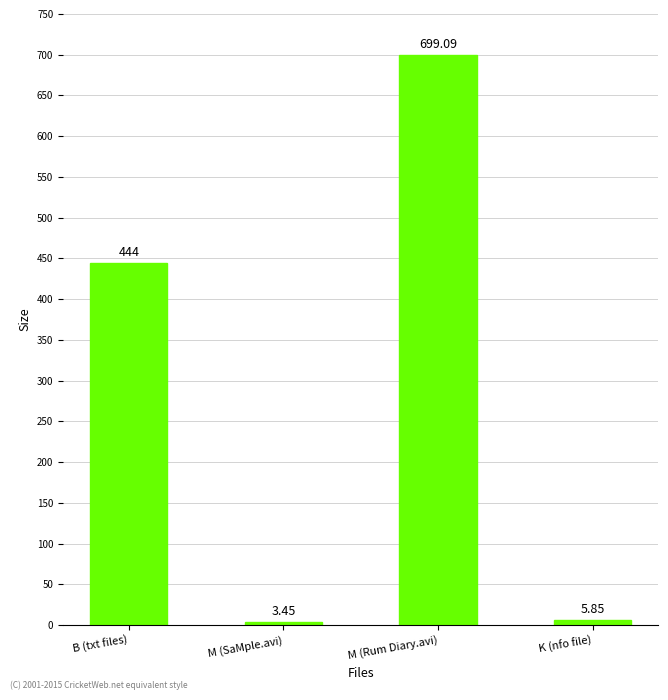

What is the value of the 1st bar from the left?

444.0